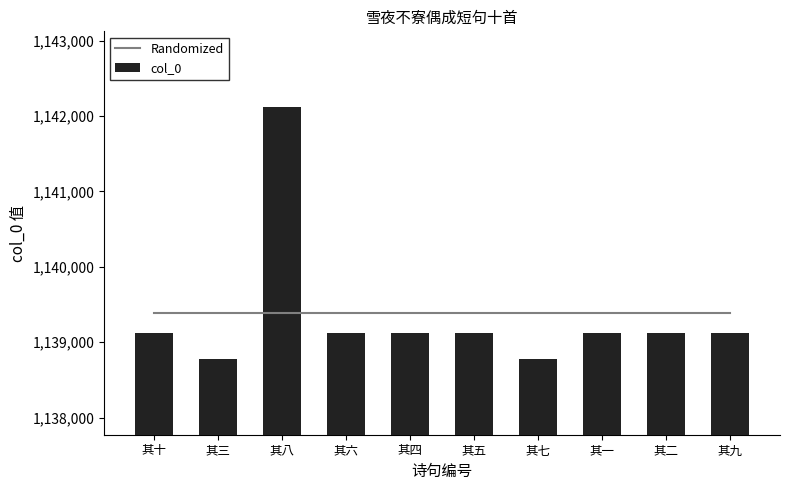

True or false: col_0 has a value of 1139124 at 其五.

True